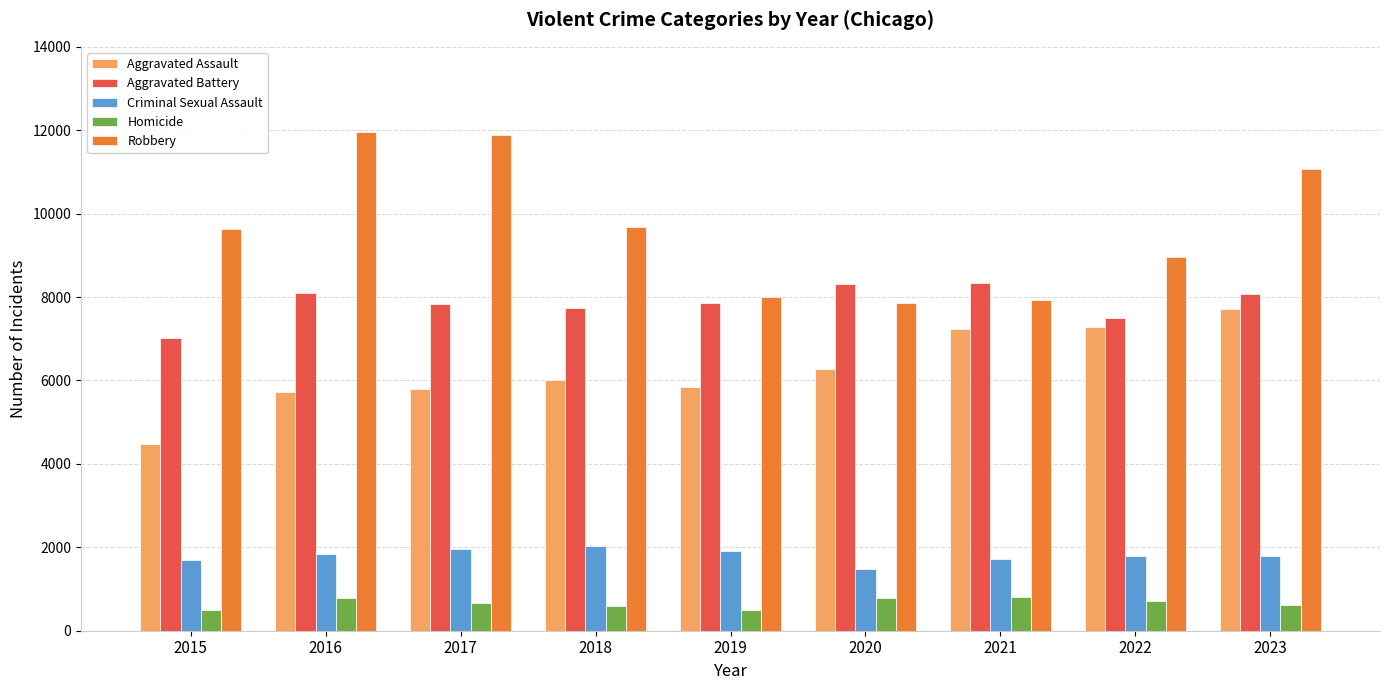

Between 2018 and 2019, which series saw the biggest shift?

Robbery